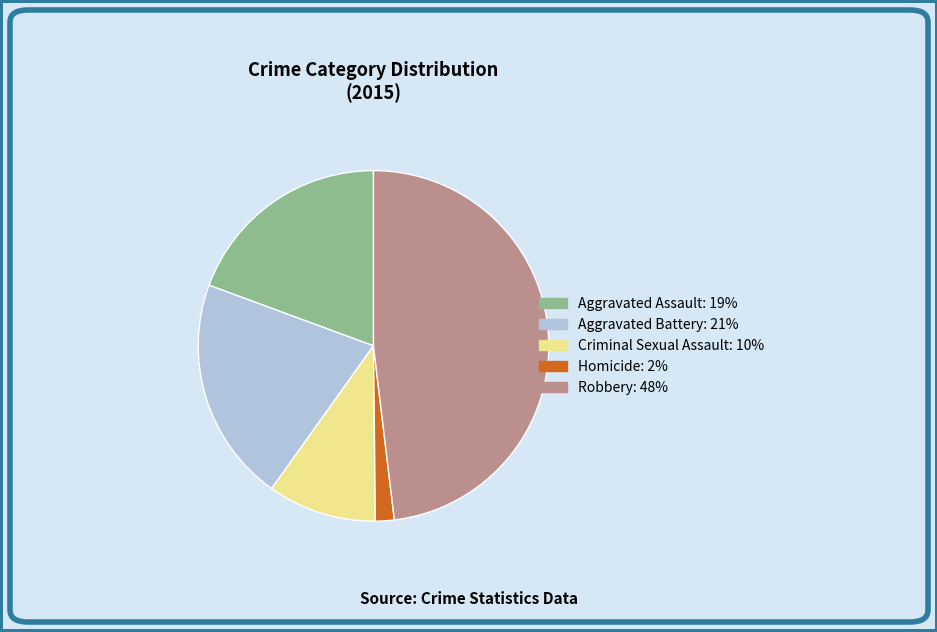

Is there a majority slice in this chart?

No